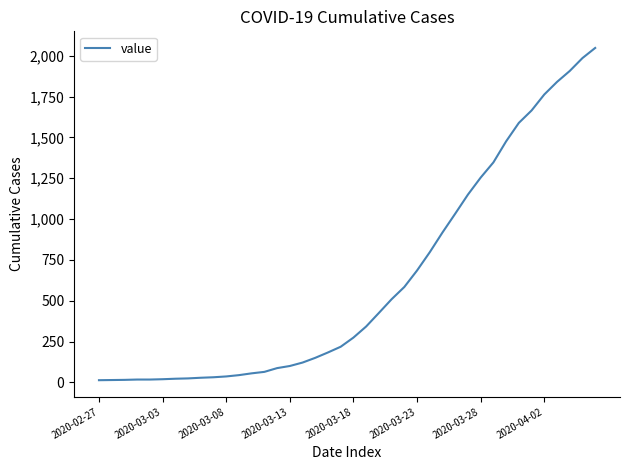

What is the difference between the maximum and minimum values?

2035